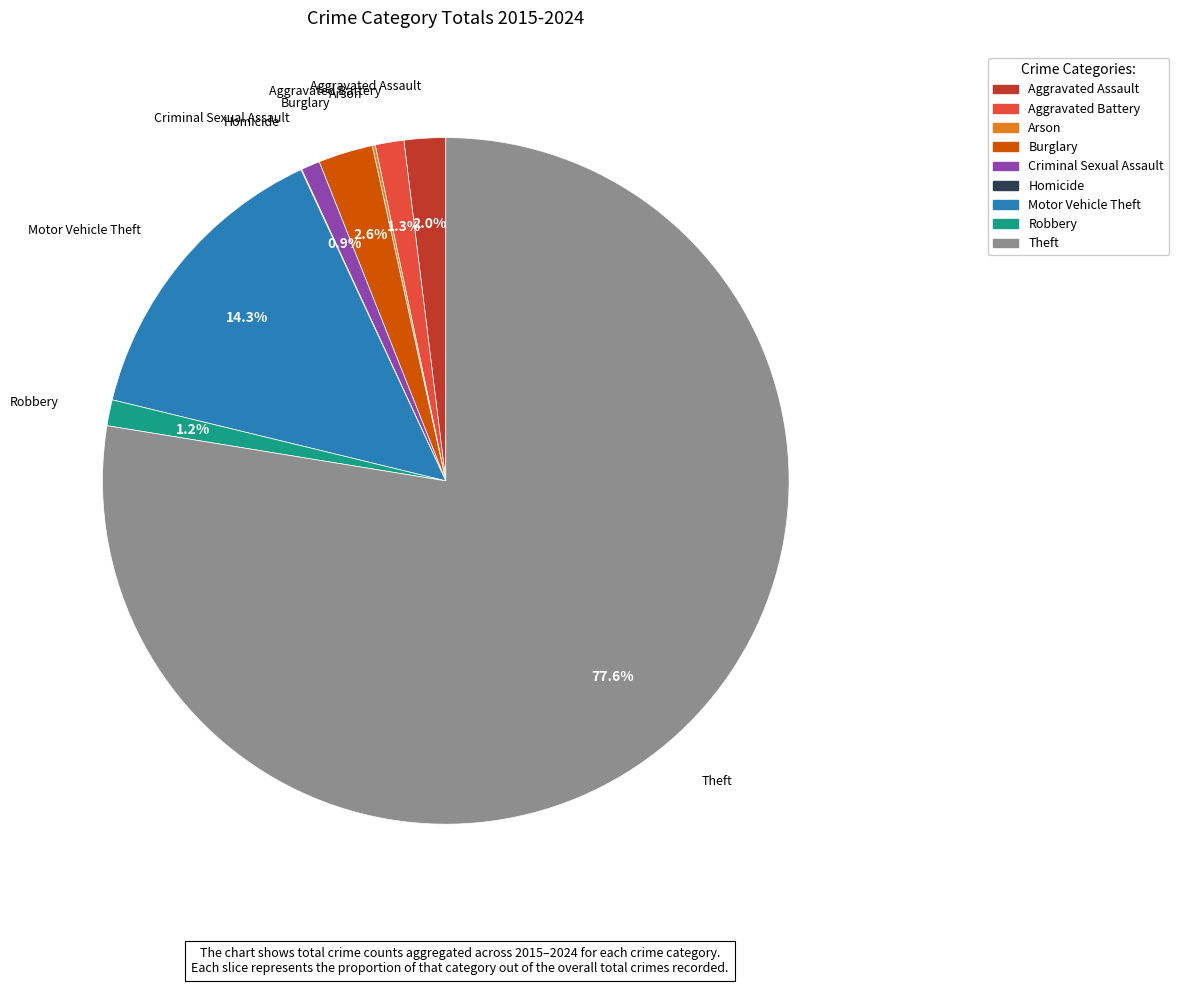

Does Aggravated Assault account for over 50% of the chart?

No